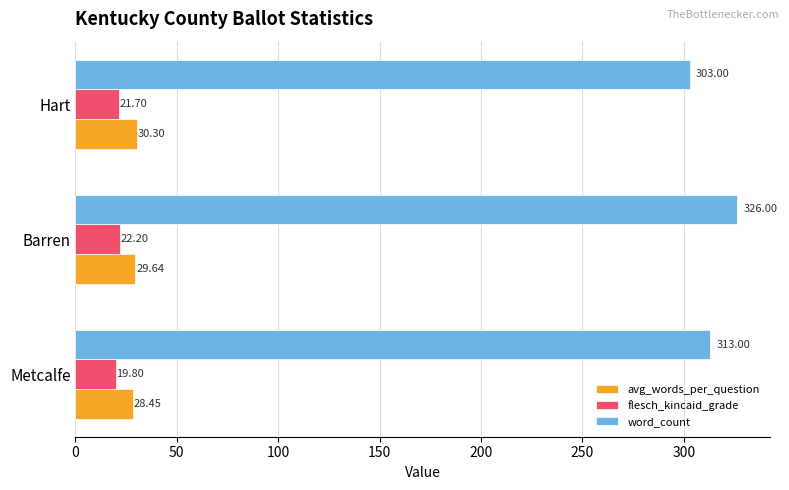

Which series has the largest range (max minus min)?

word_count